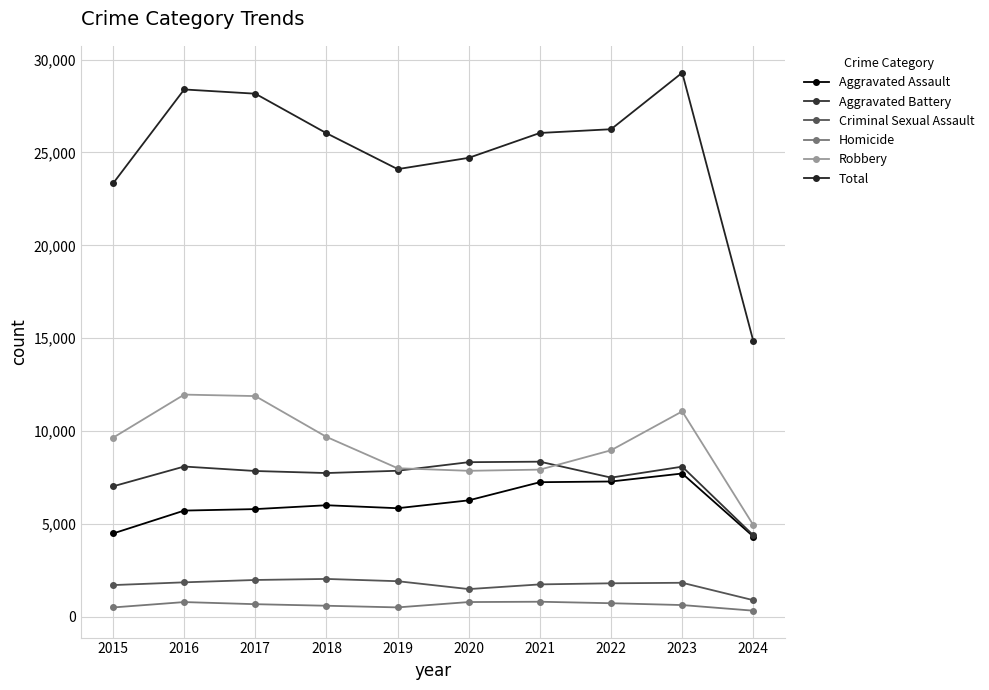

What value does the Homicide series have at 2017, to the nearest 10?

670